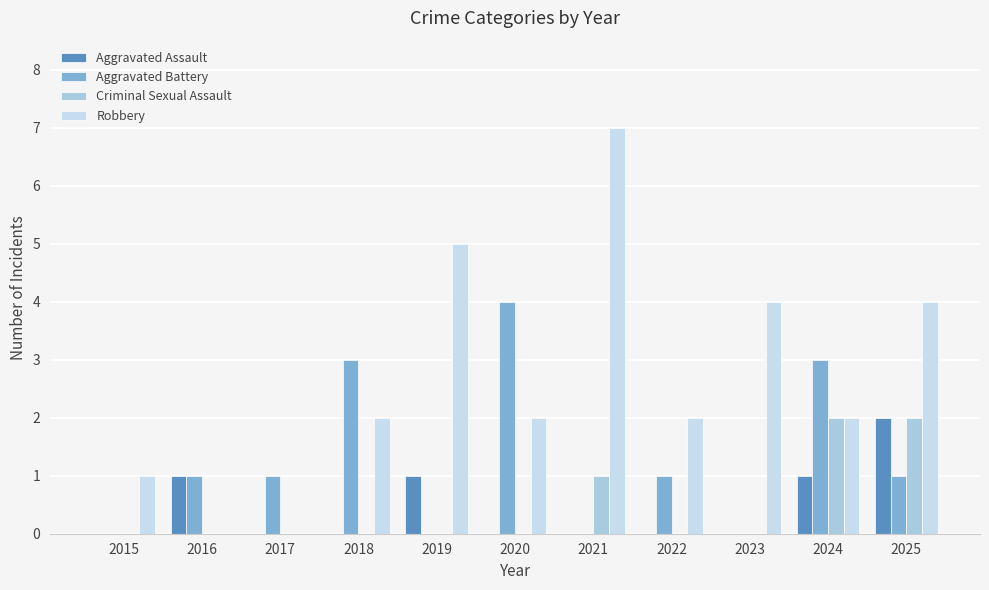

List the series in order of their peak value, highest first.

Robbery, Aggravated Battery, Aggravated Assault, Criminal Sexual Assault